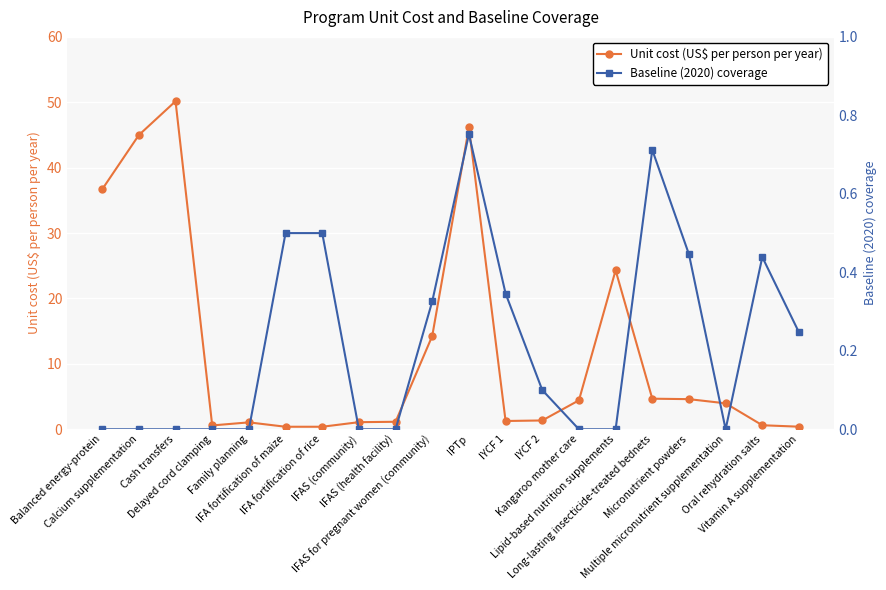

The value of Baseline (2020) coverage at Micronutrient powders is 0.4. True or false?

True